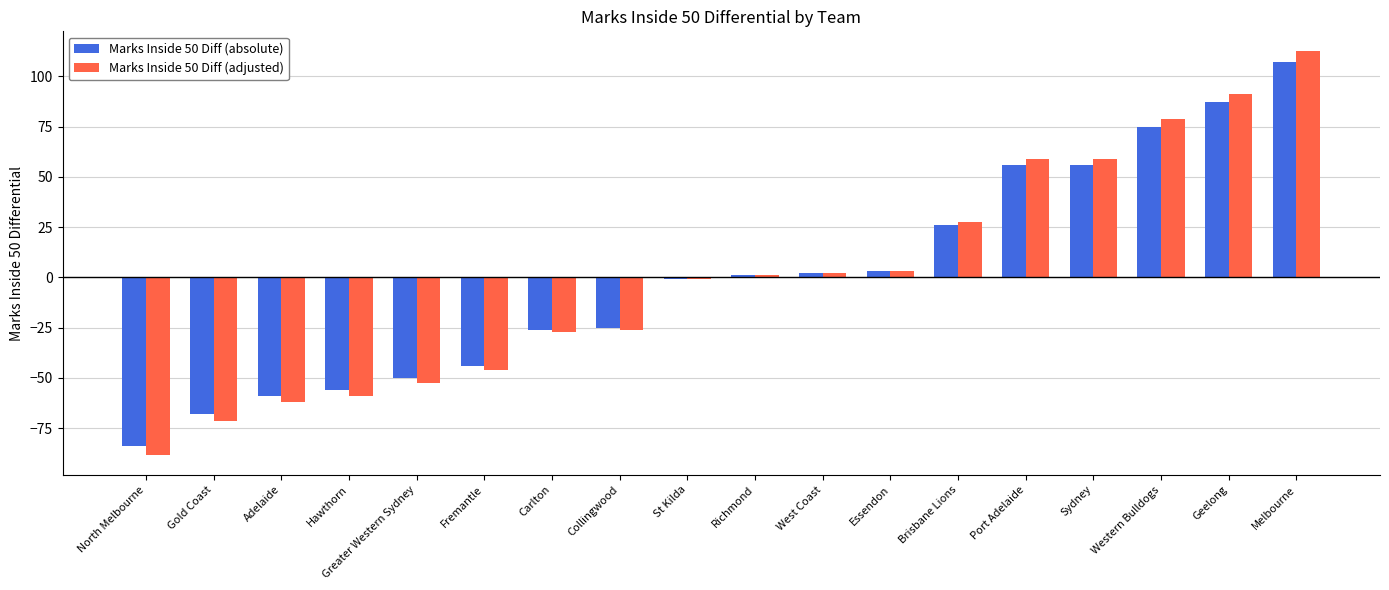

What is the total value across all series at Hawthorn?

-114.8